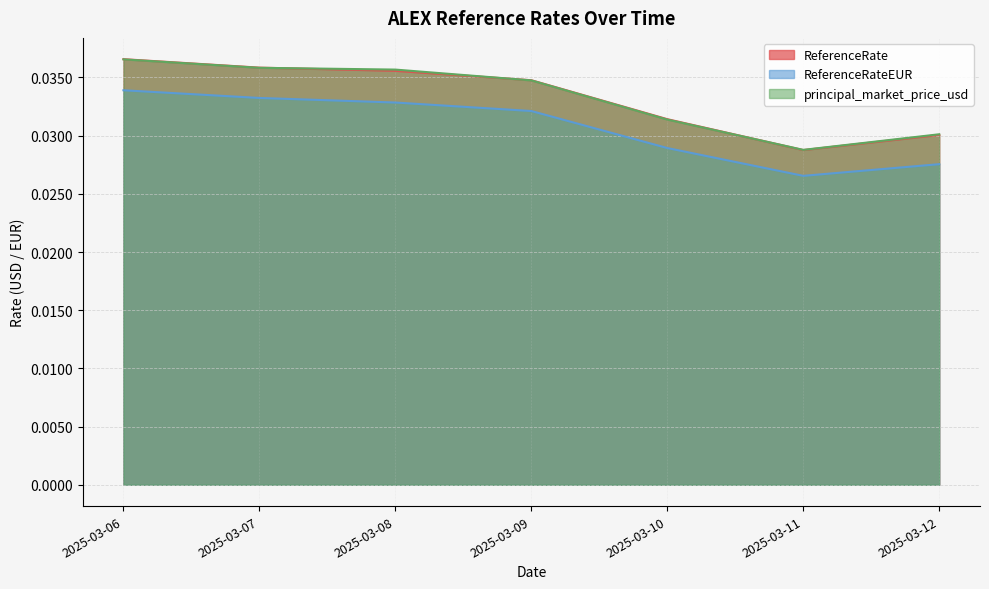

Where is principal_market_price_usd nearest to the value 0?

2025-03-11